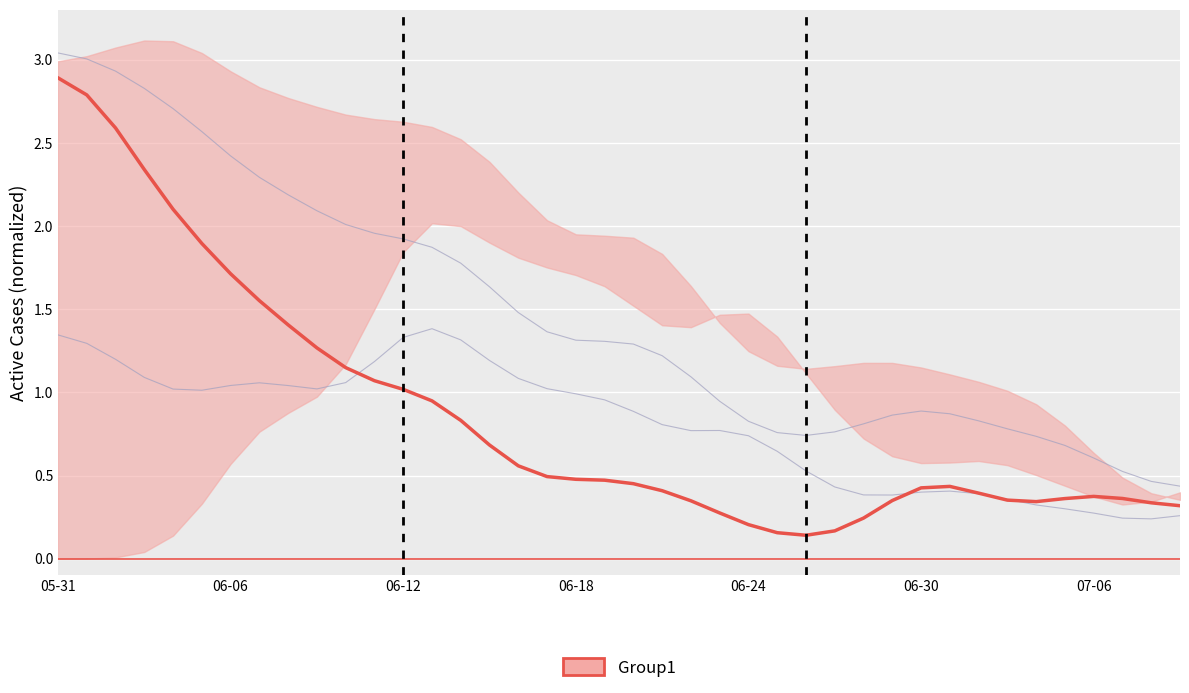

What is the value of the 31st point from the left?

0.4